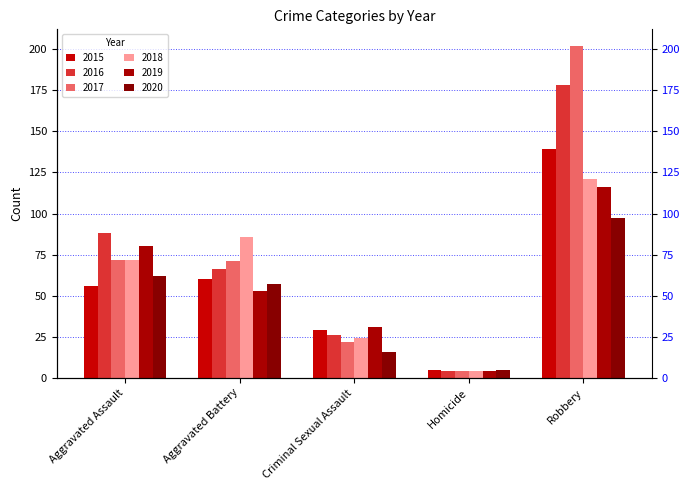

At how many categories does at least one series exceed 190?

1